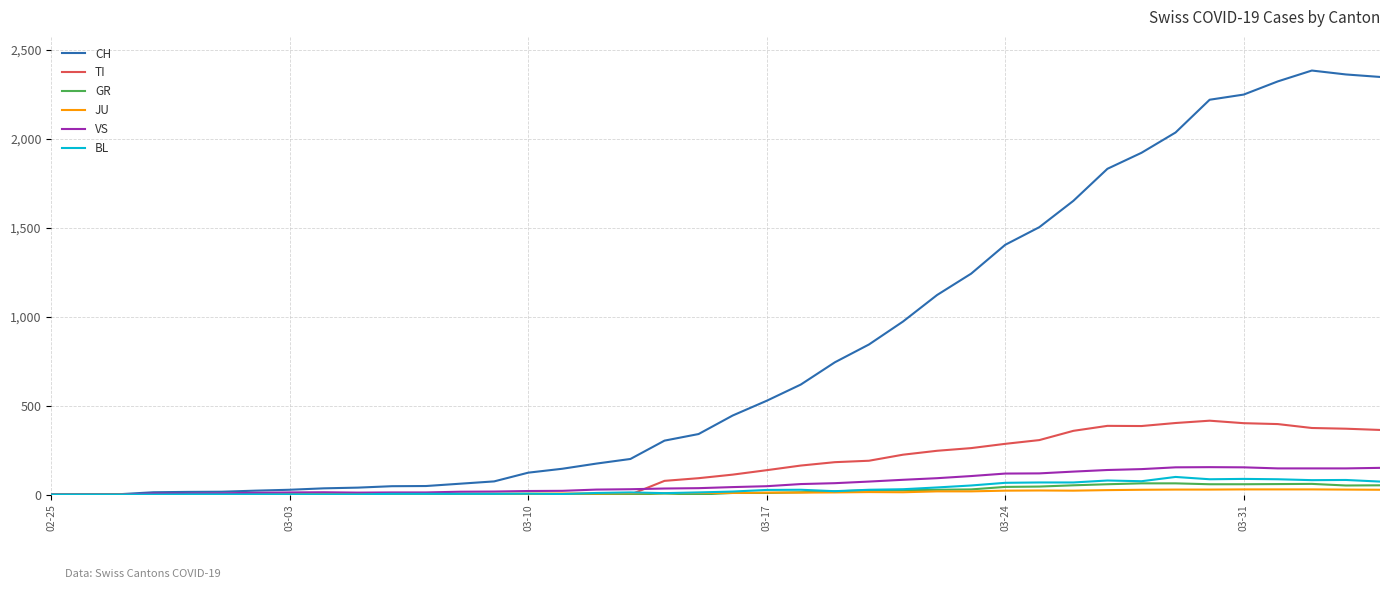

What is the maximum value shown in the chart?

2382